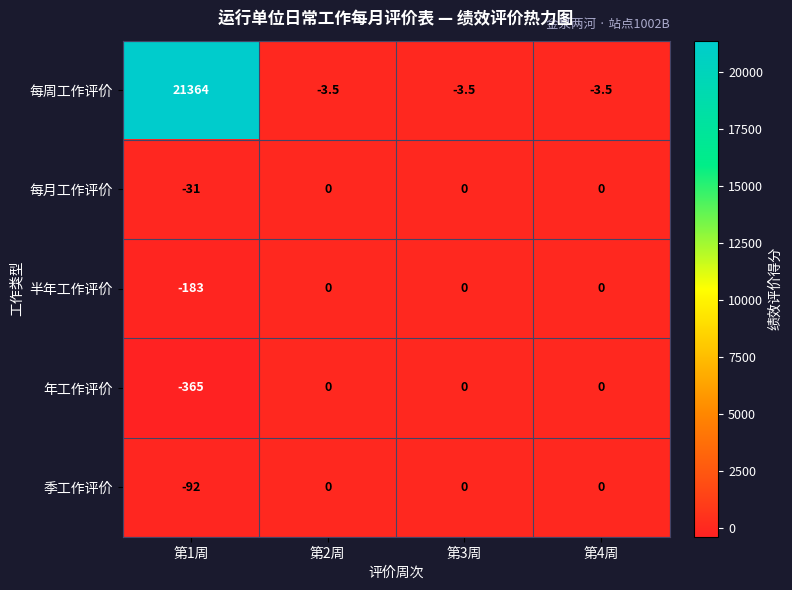

The 半年工作评价 series shows -98.7 at 第1周. True or false?

False